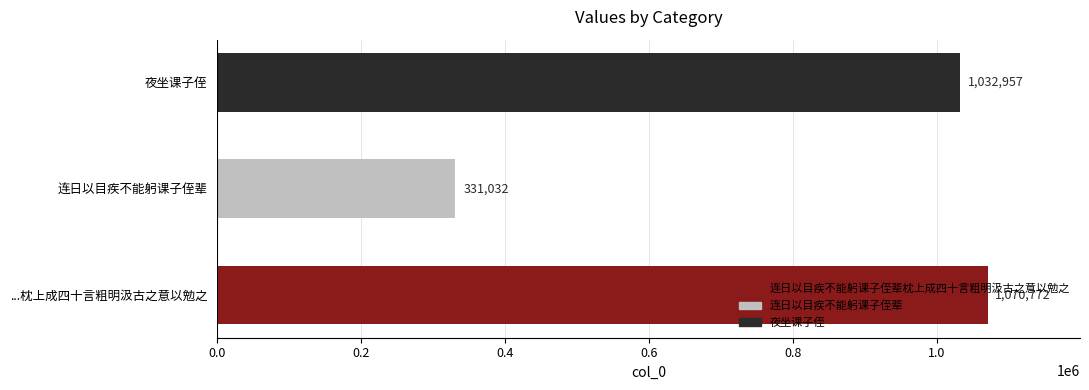

What is the smallest value displayed?

331032